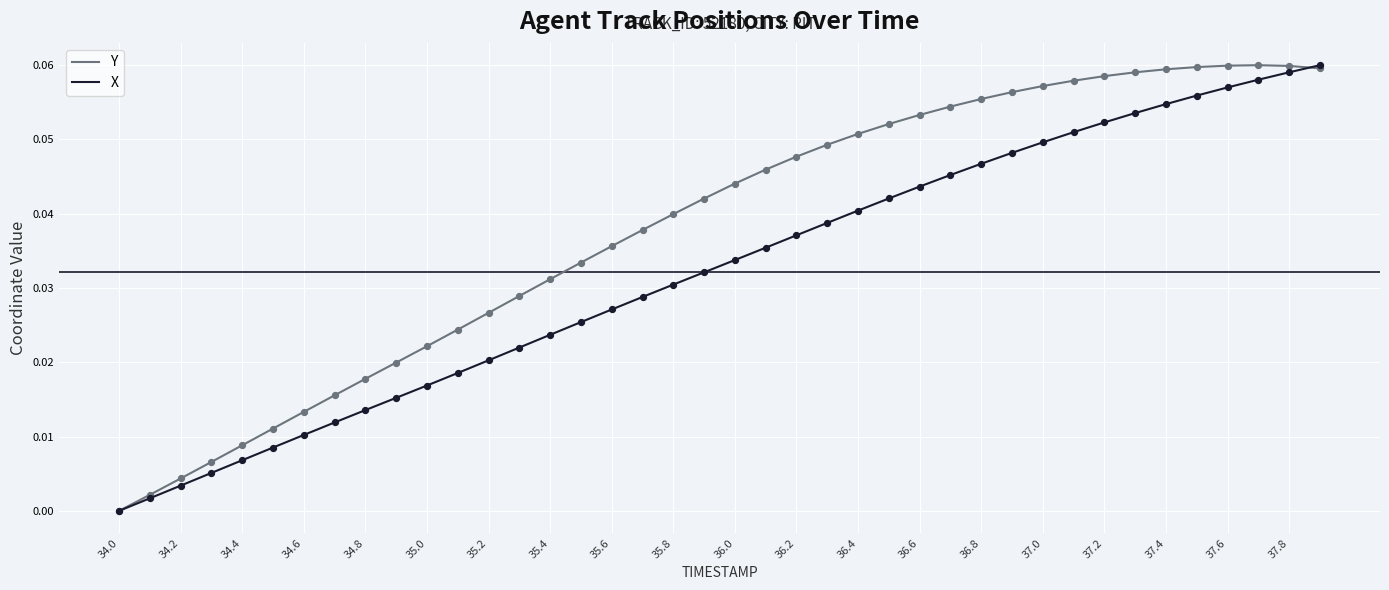

Rank the series by their average value, from highest to lowest.

Y, X